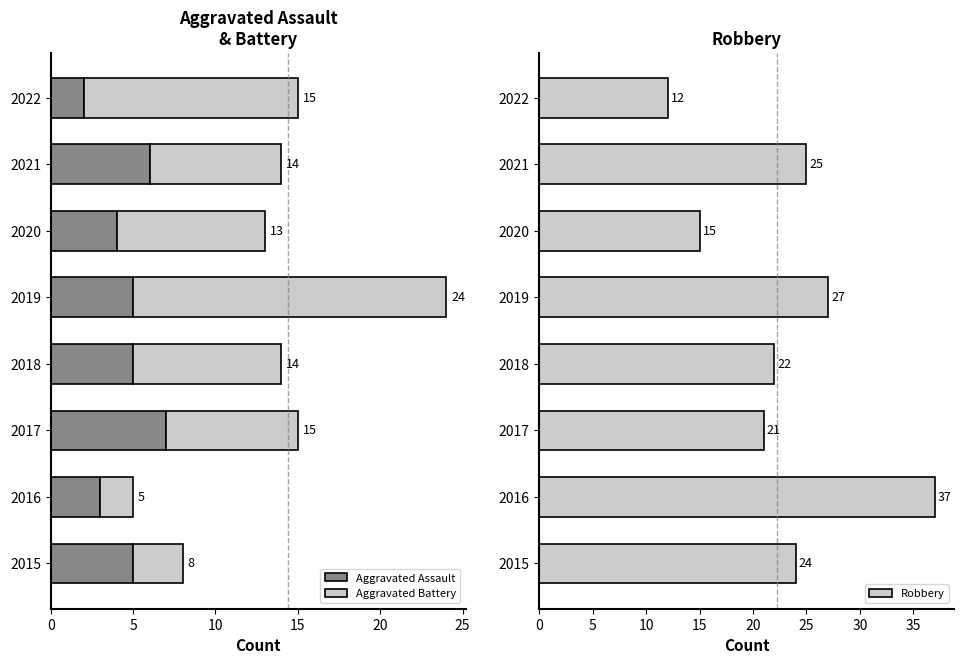

What is the lowest value of the Robbery series?

12